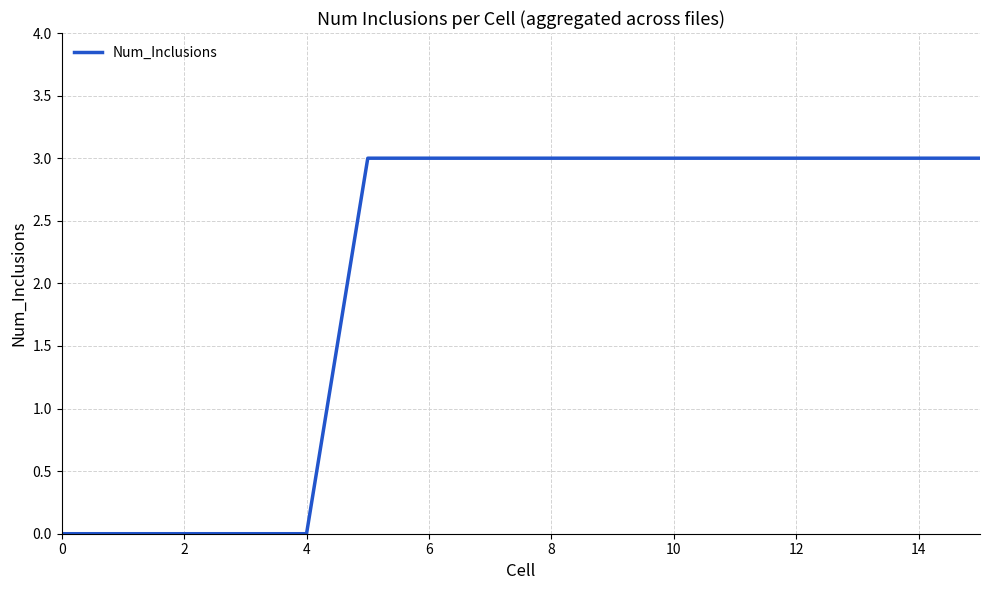

What is the difference between the maximum and minimum values?

3